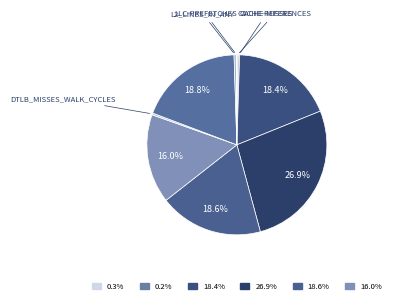

How many segments does this pie chart have?

10